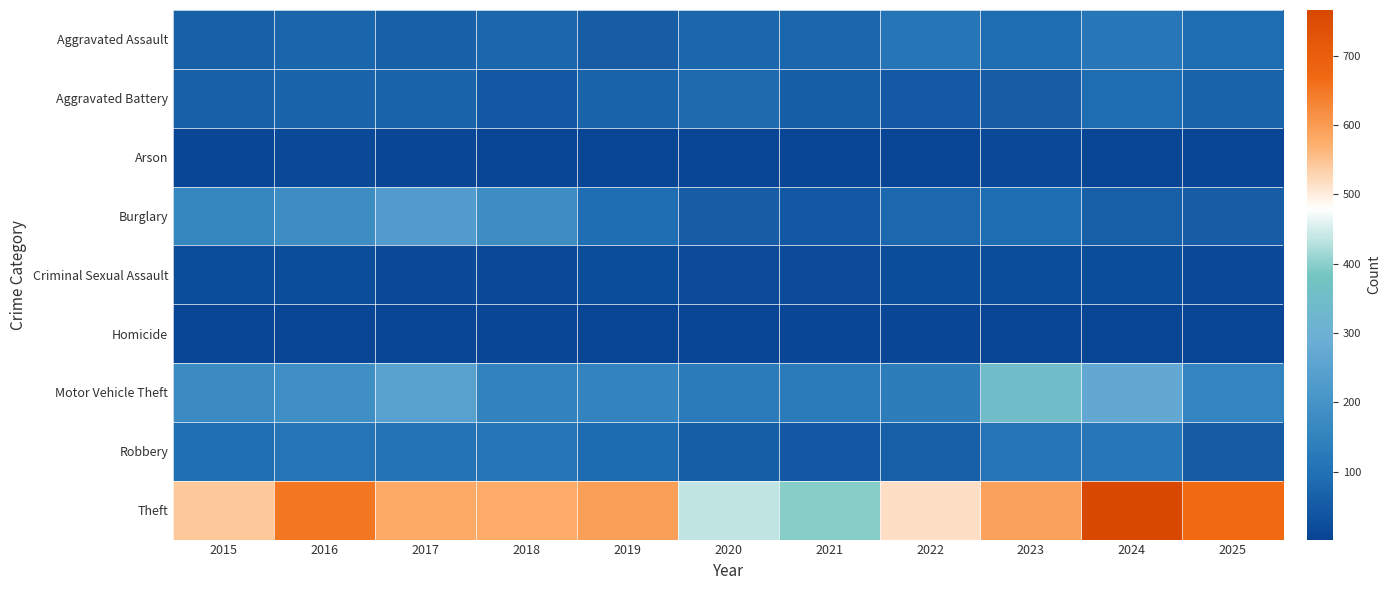

What is the greatest value displayed?

766